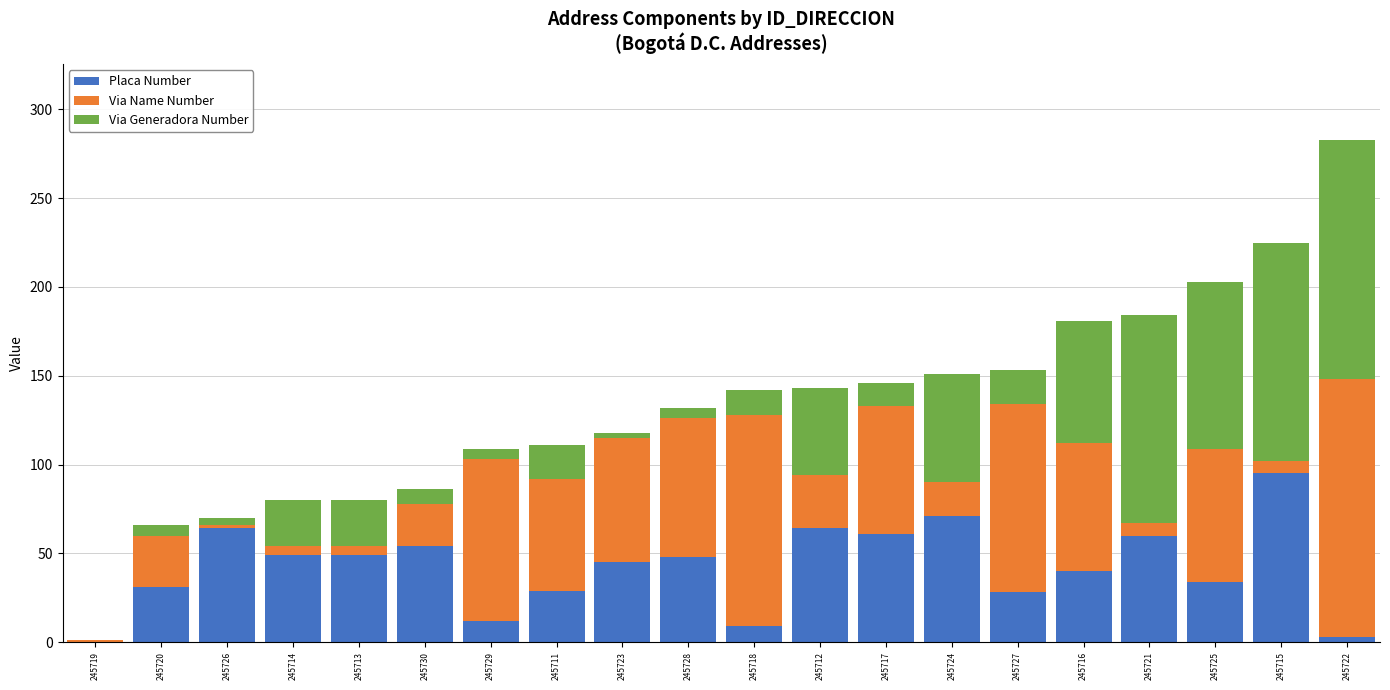

Which category has the highest value in the Placa Number series?

245715